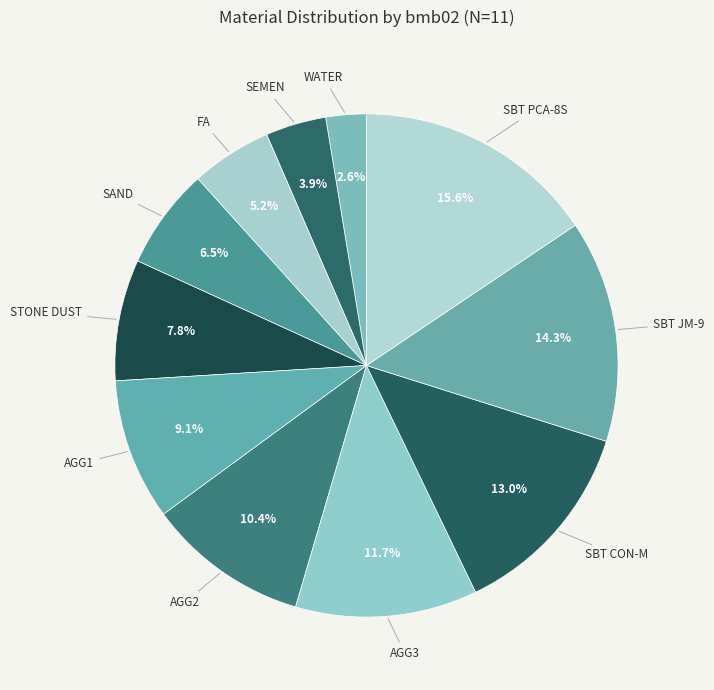

To the nearest percent, what is the difference between the largest and smallest slice percentages?

13%